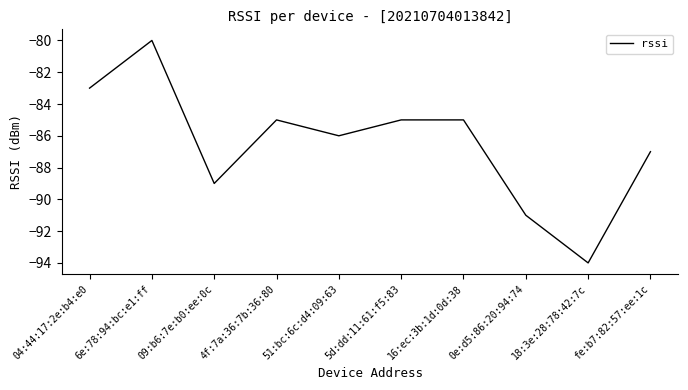

What position from the left is 09:b6:7e:b0:ee:0c?

3